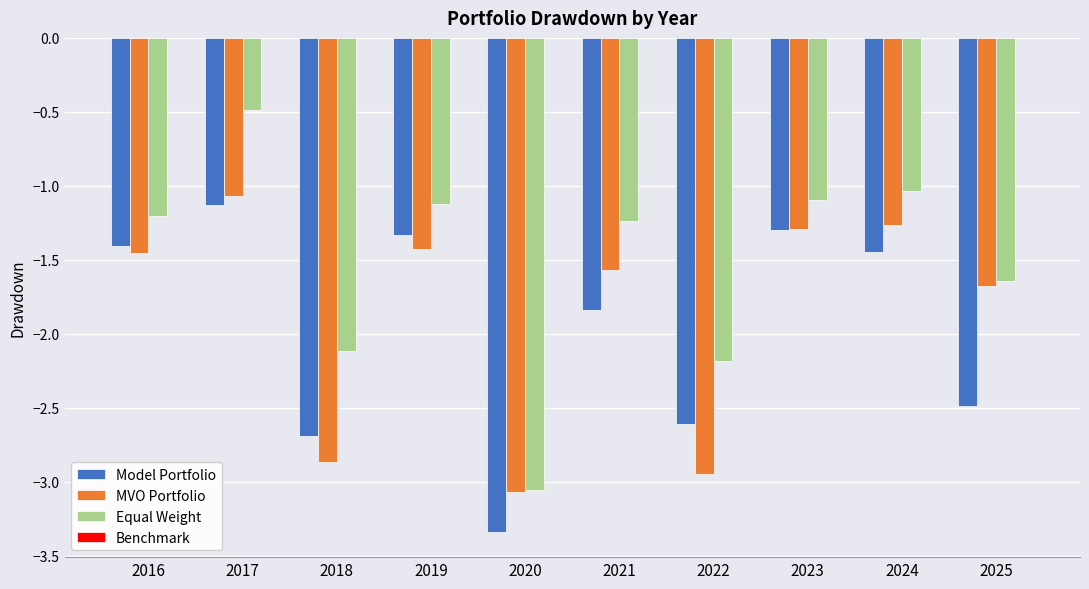

Rank the series at 2021 from lowest to highest value.

Model Portfolio, MVO Portfolio, Equal Weight